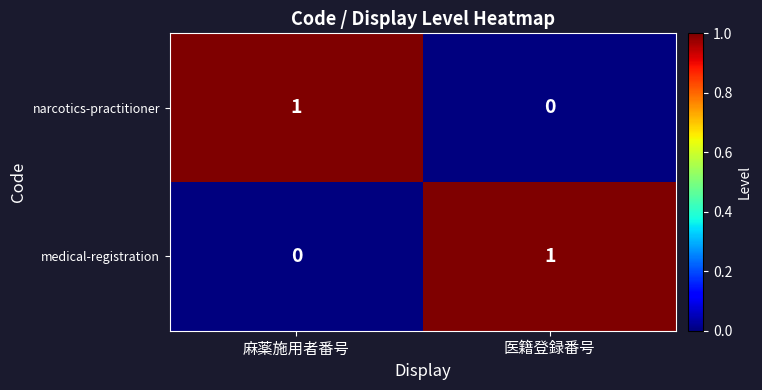

List the labels in order of medical-registration value, largest first.

医籍登録番号, 麻薬施用者番号